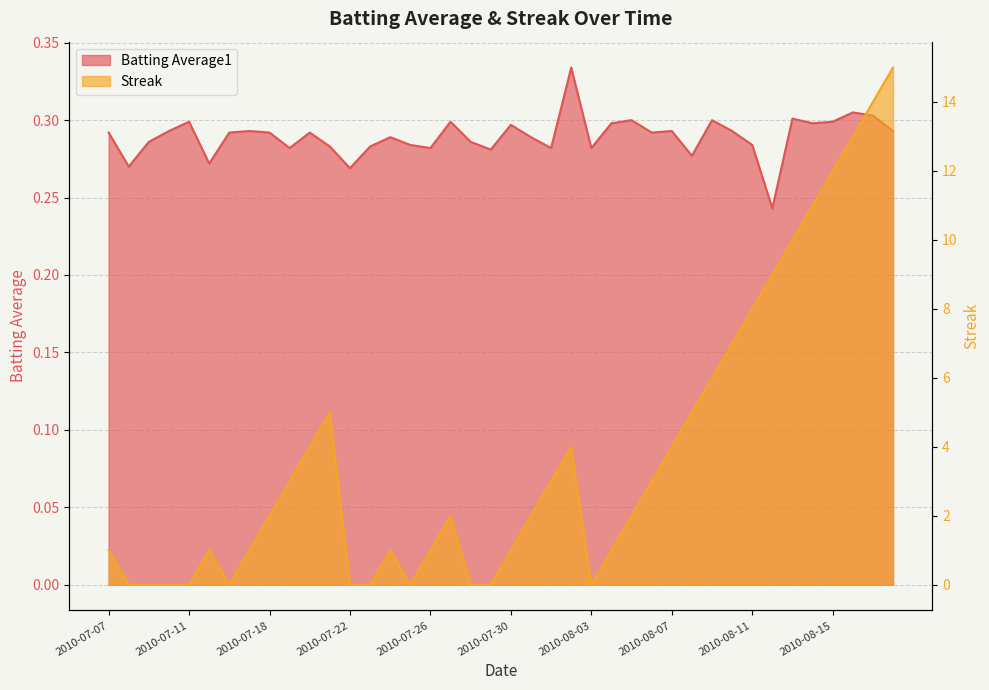

Rank the categories by Batting Average1 value from highest to lowest.

2010-08-02, 2010-08-16, 2010-08-17, 2010-08-13, 2010-08-05, 2010-08-09, 2010-07-11, 2010-07-27, 2010-08-15, 2010-08-04, 2010-08-14, 2010-07-30, 2010-07-10, 2010-07-17, 2010-08-07, 2010-08-10, 2010-08-18, 2010-07-07, 2010-07-16, 2010-07-18, 2010-07-20, 2010-08-06, 2010-07-24, 2010-07-31, 2010-07-09, 2010-07-28, 2010-07-25, 2010-08-11, 2010-07-21, 2010-07-23, 2010-07-19, 2010-07-26, 2010-08-01, 2010-08-03, 2010-07-29, 2010-08-08, 2010-07-15, 2010-07-08, 2010-07-22, 2010-08-12